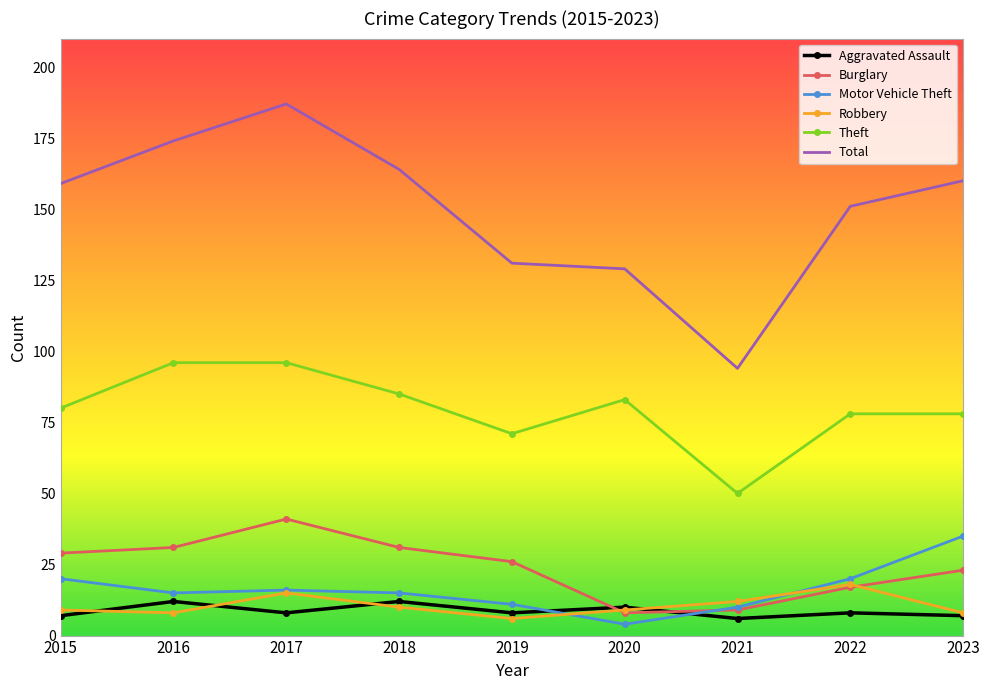

What is the difference between the highest and lowest values at 2017?

179